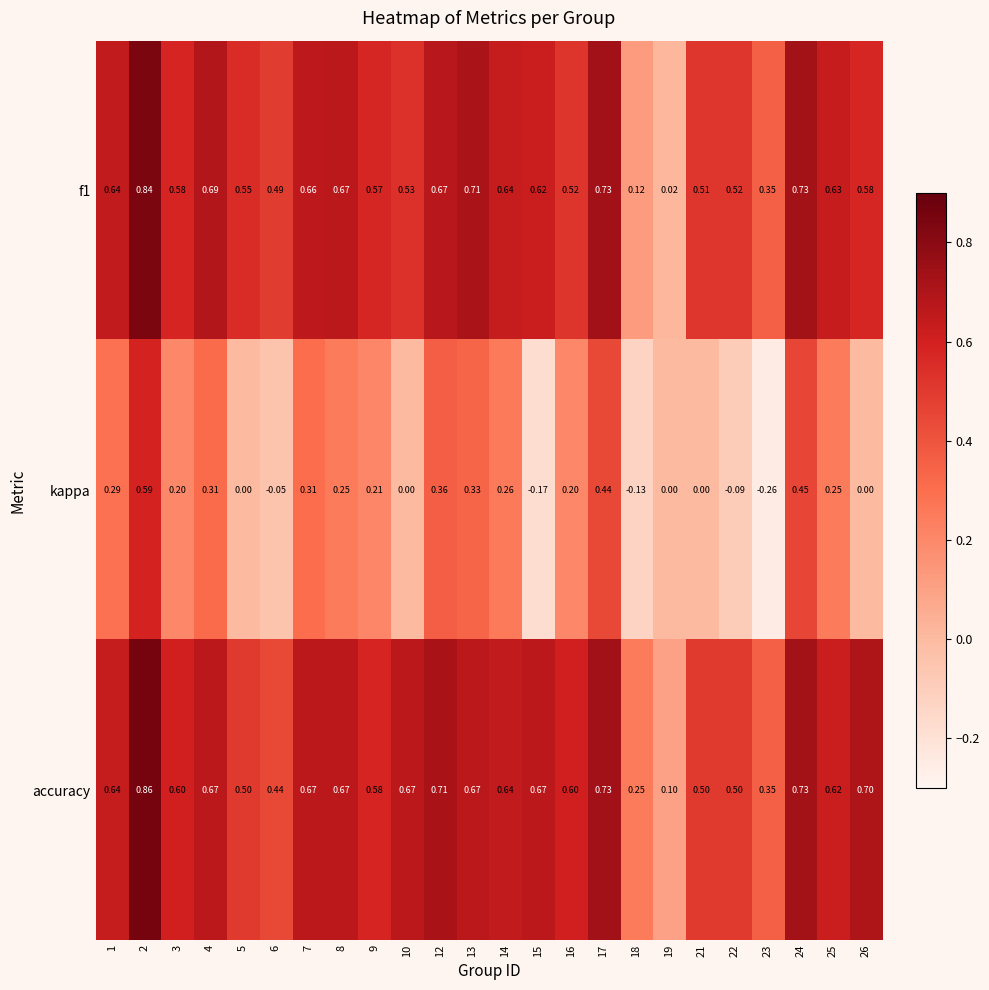

Is the value of accuracy at 22 greater than the value of kappa at 14?

Yes